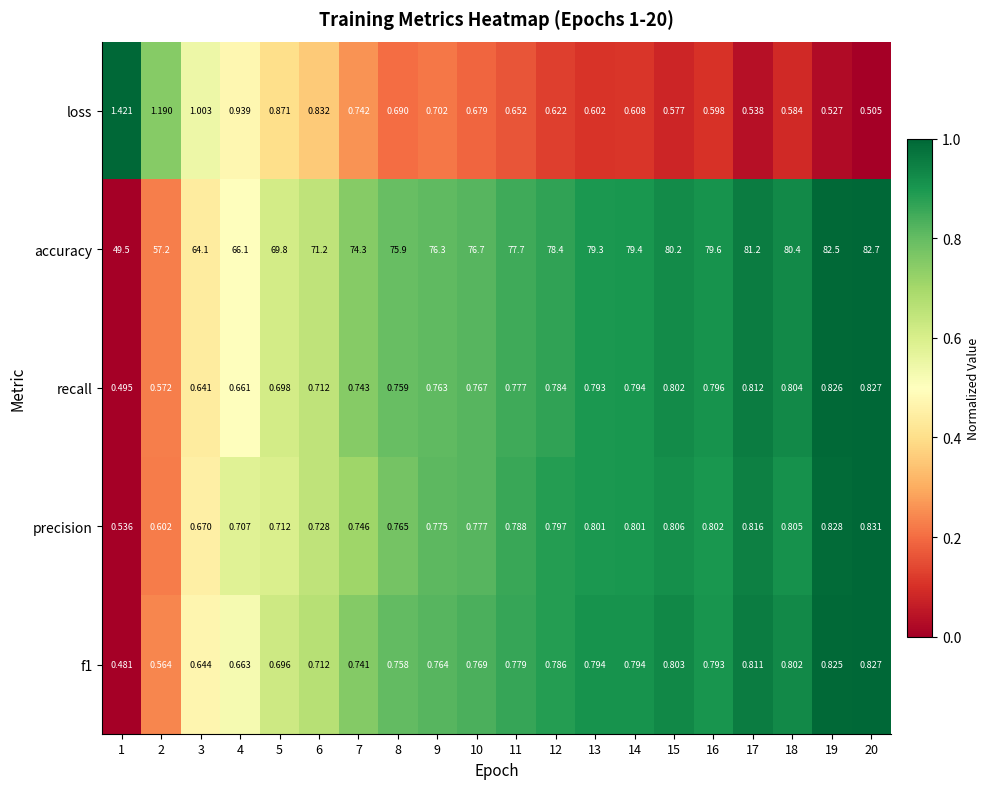

Count the number of categories in the chart.

20